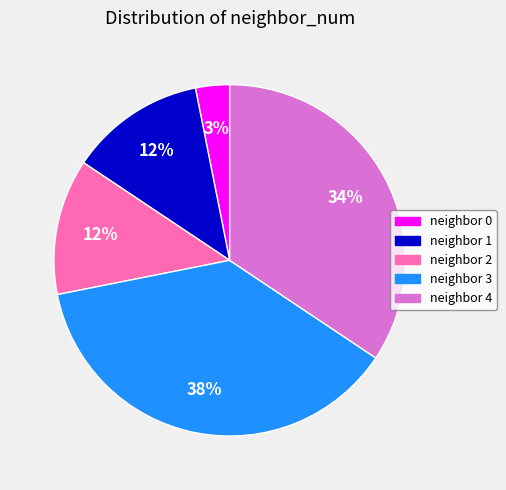

To the nearest percent, what is the difference between the neighbor 2 and neighbor 0 slice percentages?

9%